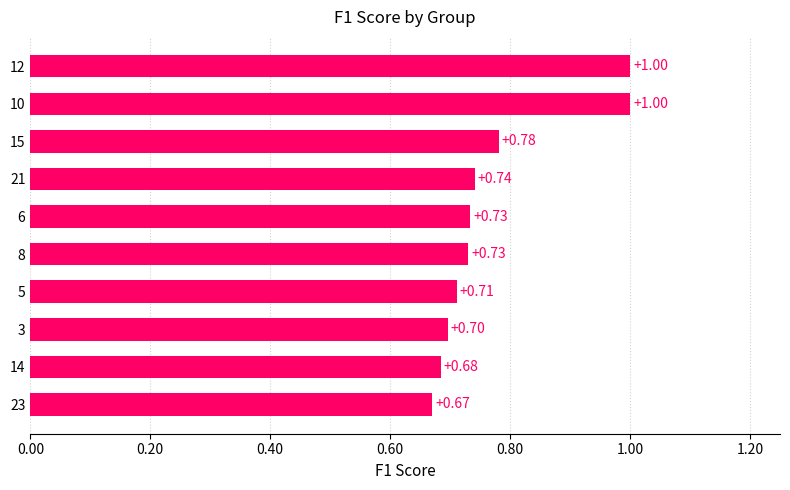

Which has a higher value, 21 or 14?

21